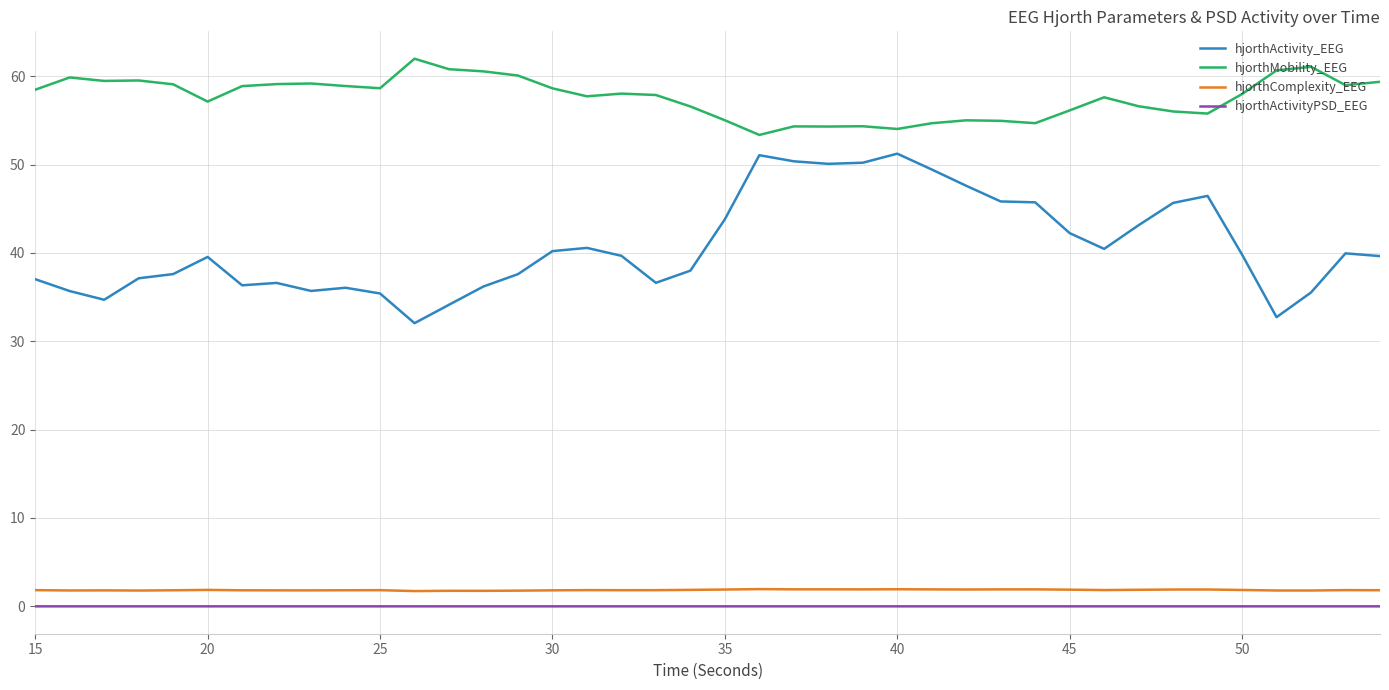

What is the difference between the second highest and second lowest values in the hjorthComplexity_EEG series?

0.2